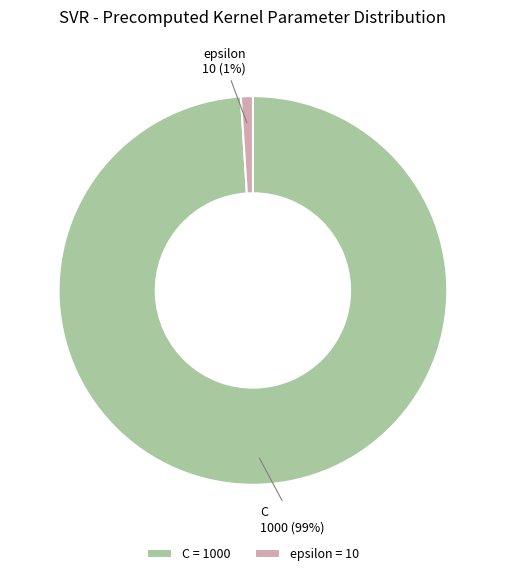

To the nearest percent, what portion does epsilon represent?

1%